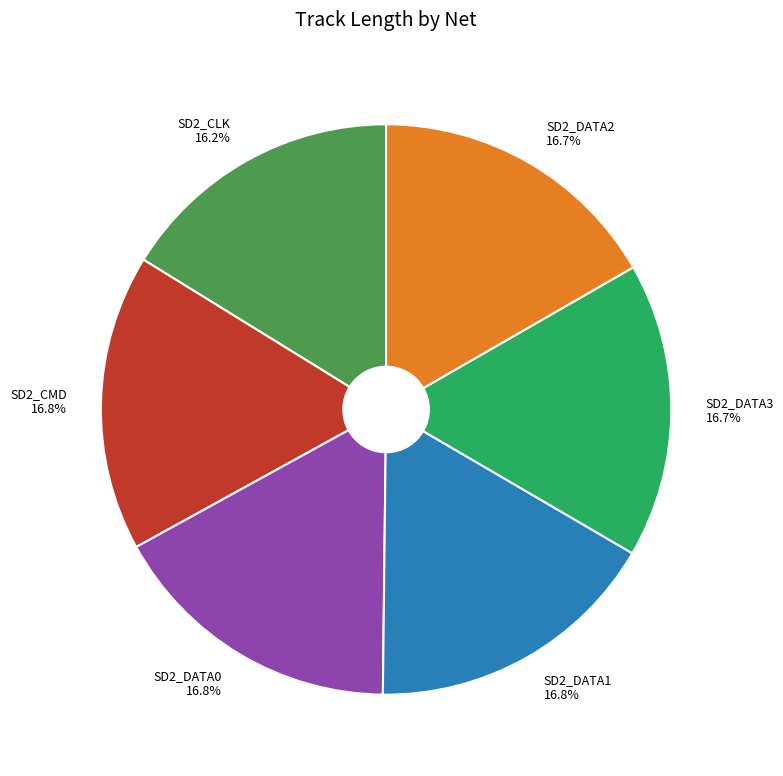

What percentage do SD2_DATA3 and SD2_DATA0 together represent?

33.5%